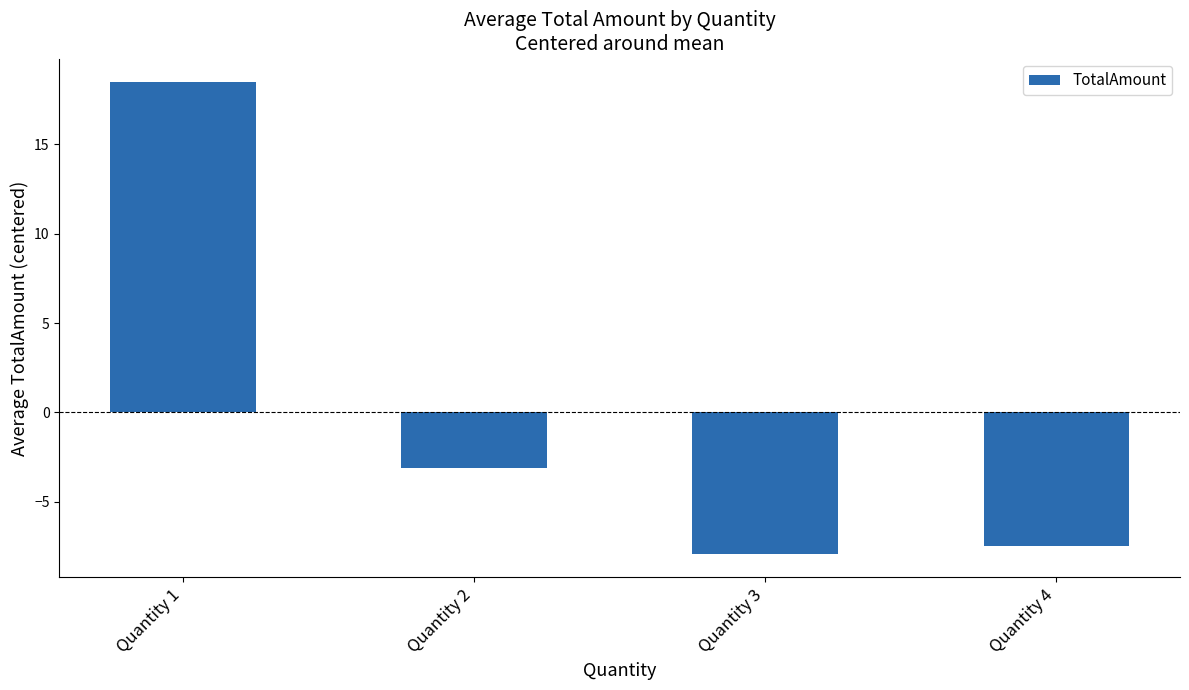

At which category does the chart reach its peak across all series?

Quantity 1